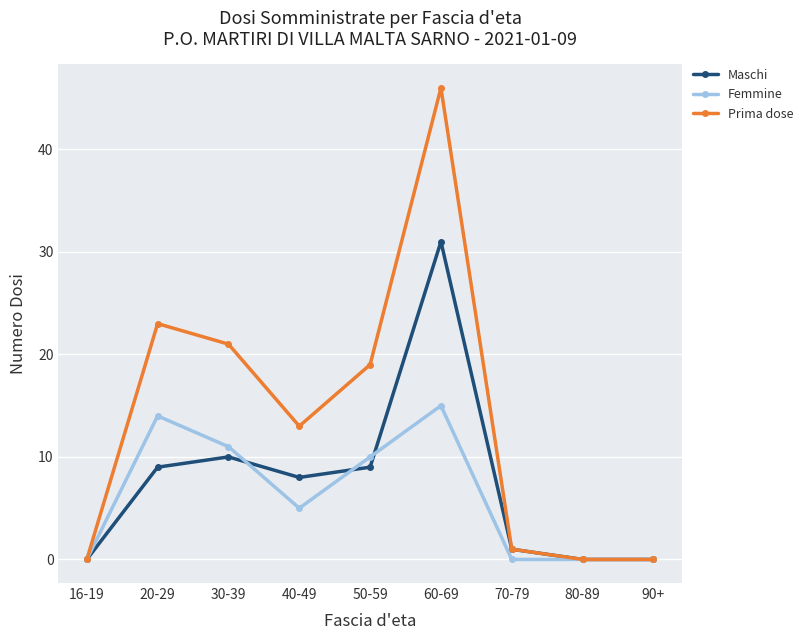

What is the difference between the maximum and minimum values in the Maschi series?

31